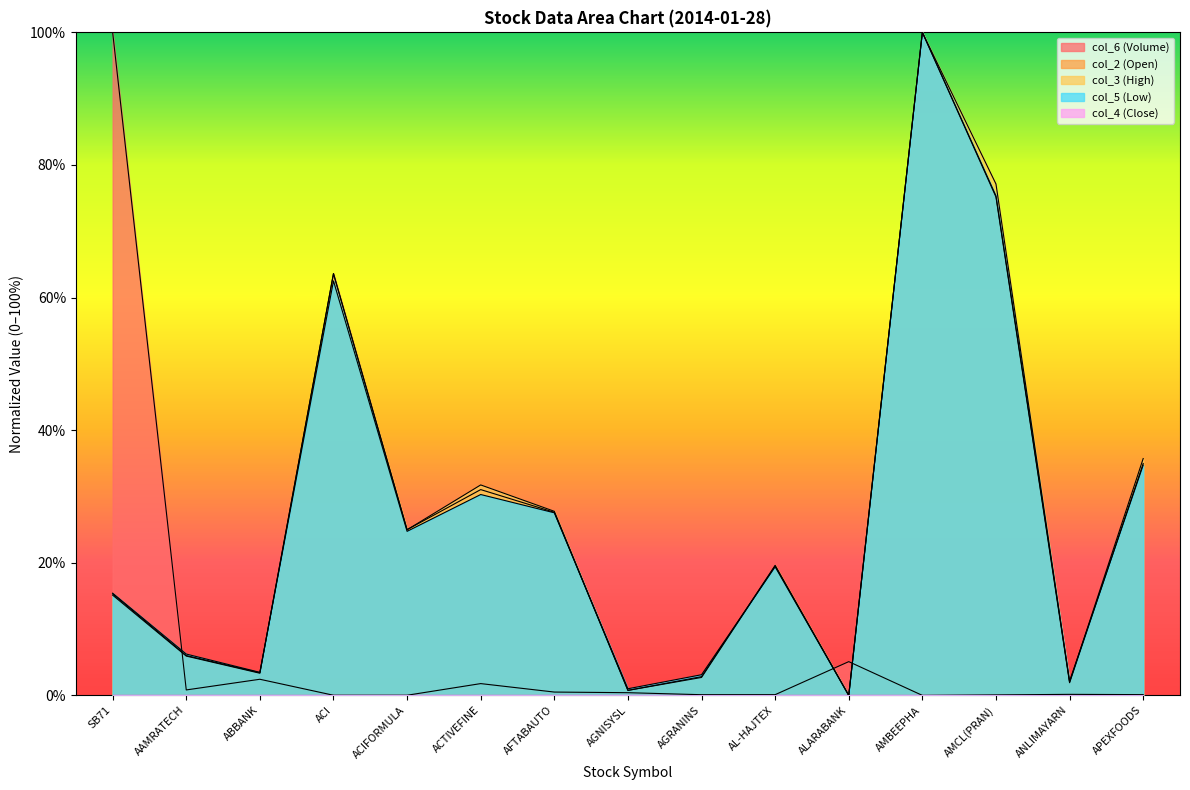

Is it true that col_6 (Volume) equals 0.1 at AFTABAUTO?

False